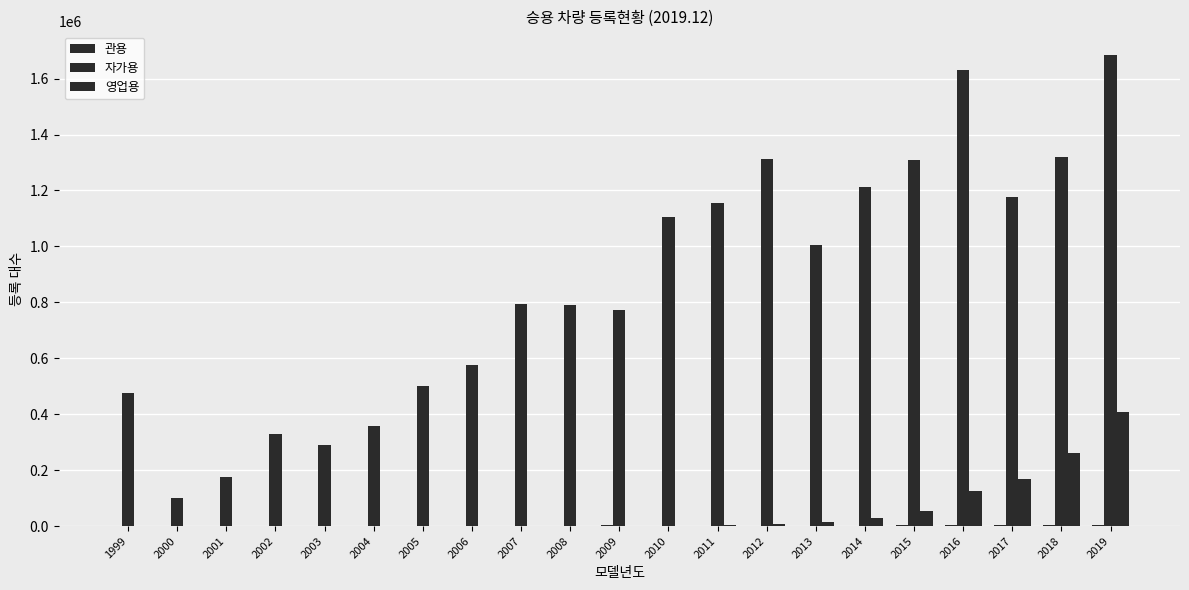

Count the number of categories in the chart.

21